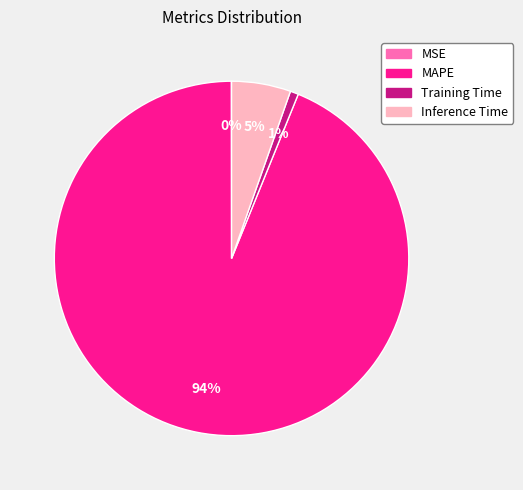

Which has a higher value, Training Time or MAPE?

MAPE